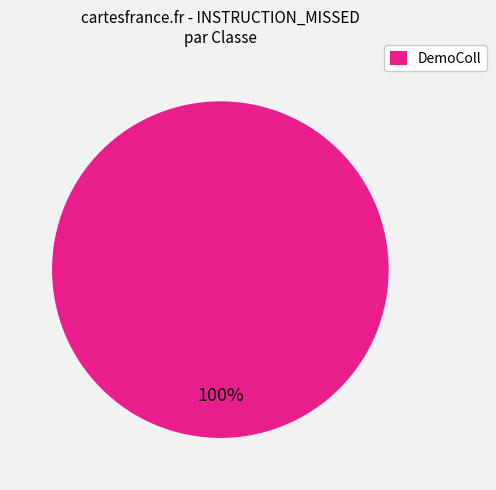

Which category accounts for the majority?

DemoColl